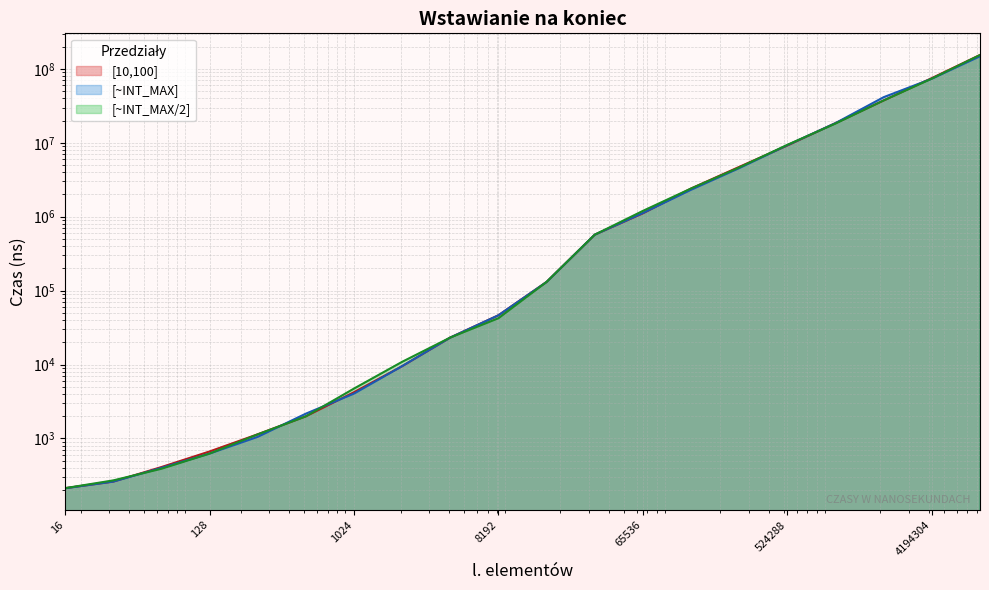

Reading right to left, list all the values displayed in this chart.

[10,100]: 8388608=154553940	4194304=75273940	2097152=37503440	1048576=18500940	524288=9200340	262144=4729667	131072=2409894	65536=1111717	32768=571467	16384=131093	8192=46390	4096=23174	2048=9498	1024=4212	512=1988	256=1136	128=665	64=409	32=260	16=212
[~INT_MAX]: 8388608=148570440	4194304=73788940	2097152=41511440	1048576=18514440	524288=9304940	262144=4548212	131072=2318258	65536=1122584	32768=571467	16384=131054	8192=46390	4096=23166	2048=9506	1024=4037	512=2160	256=1049	128=623	64=399	32=260	16=211
[~INT_MAX/2]: 8388608=154531940	4194304=74022440	2097152=37507440	1048576=18252940	524288=9404940	262144=4639667	131072=2410303	65536=1200140	32768=571698	16384=131284	8192=42317	4096=23173	2048=10870	1024=4723	512=1986	256=1134	128=622	64=388	32=270	16=212